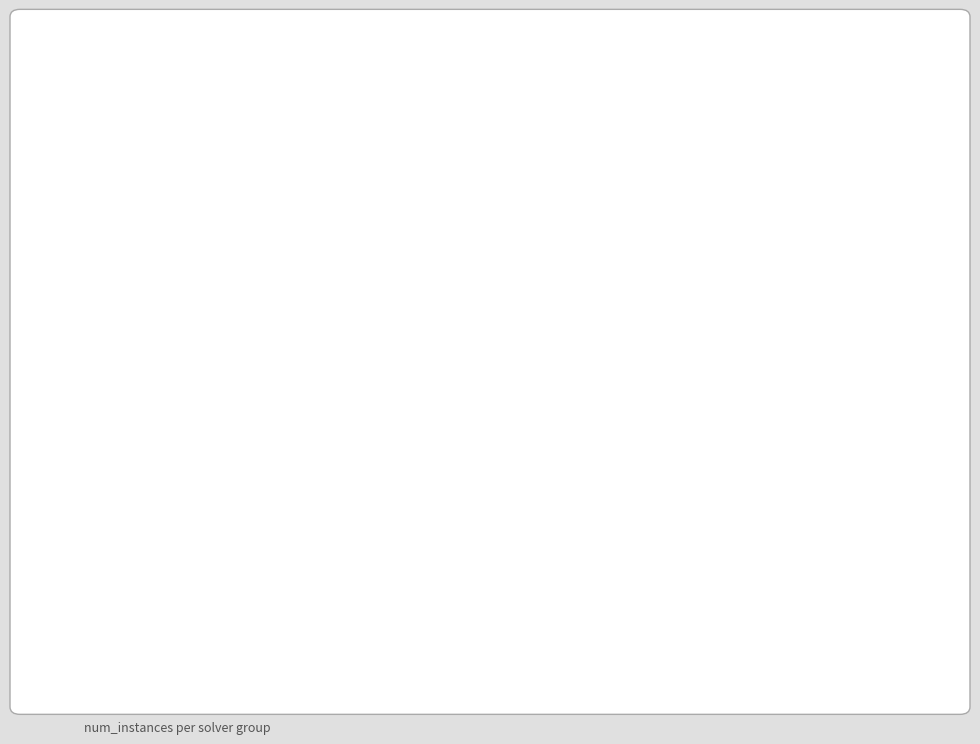

Is there any slice that represents more than half of the pie?

Yes